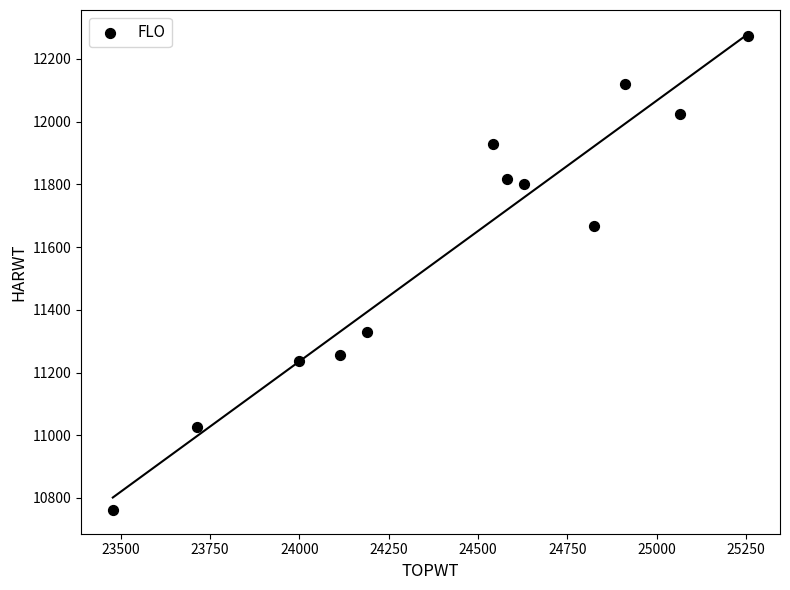

What is the average Y value?

11603